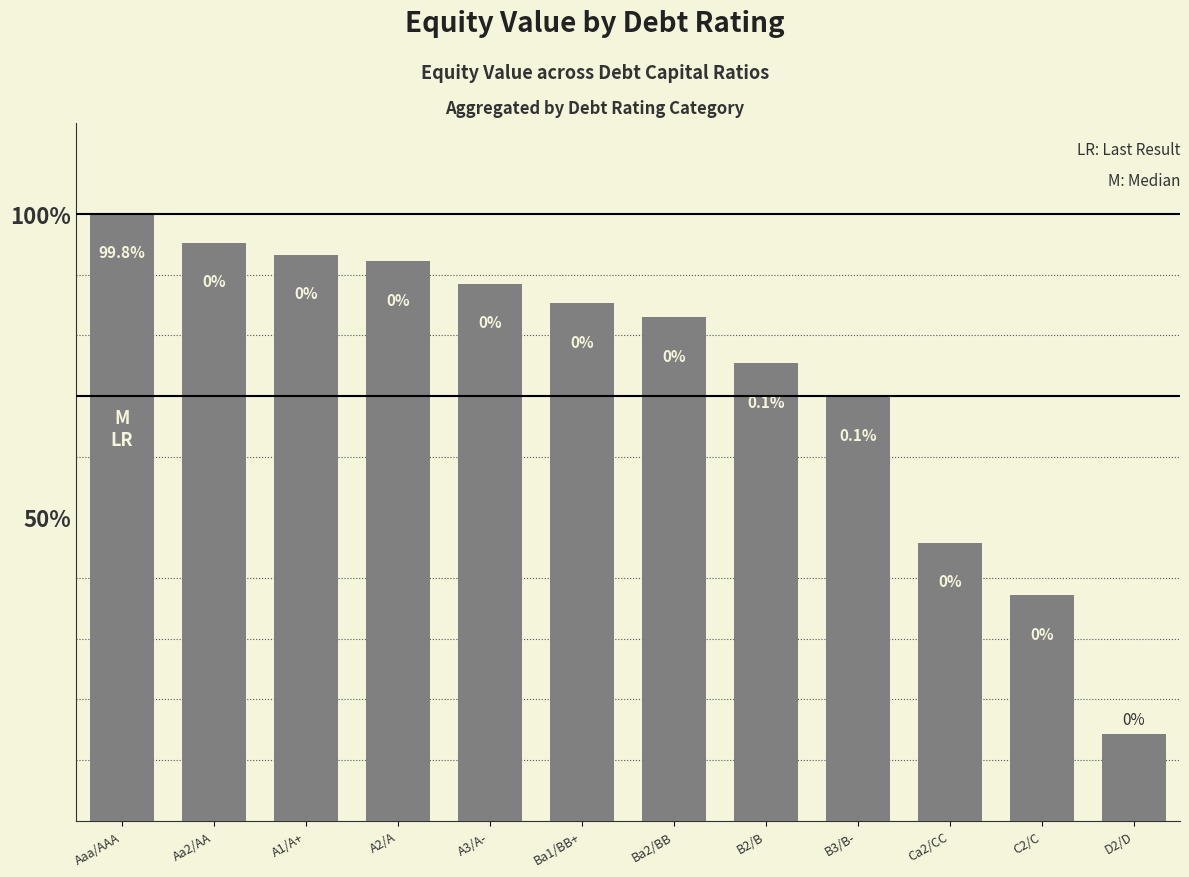

Between A2/A and B2/B, which is larger?

A2/A